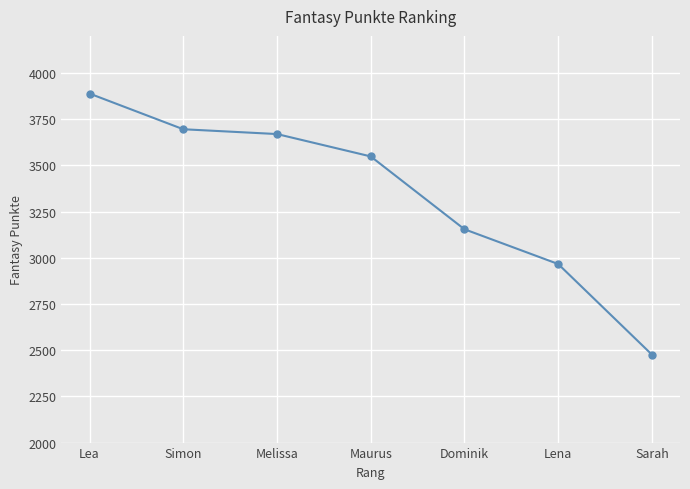

What is the label of the 2nd point from the left?

Simon